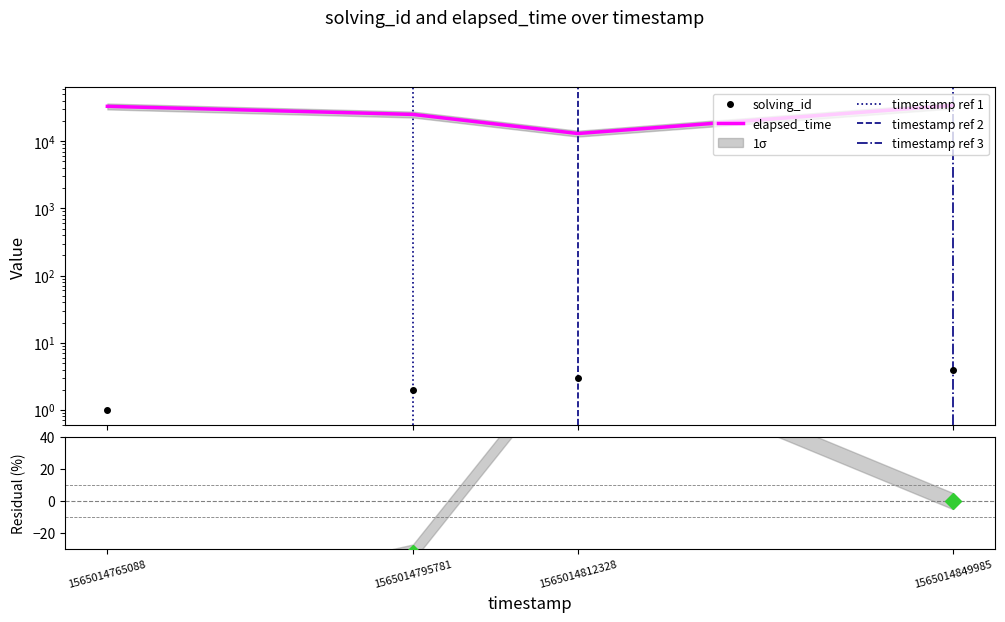

Does the chart have visible grid lines?

No